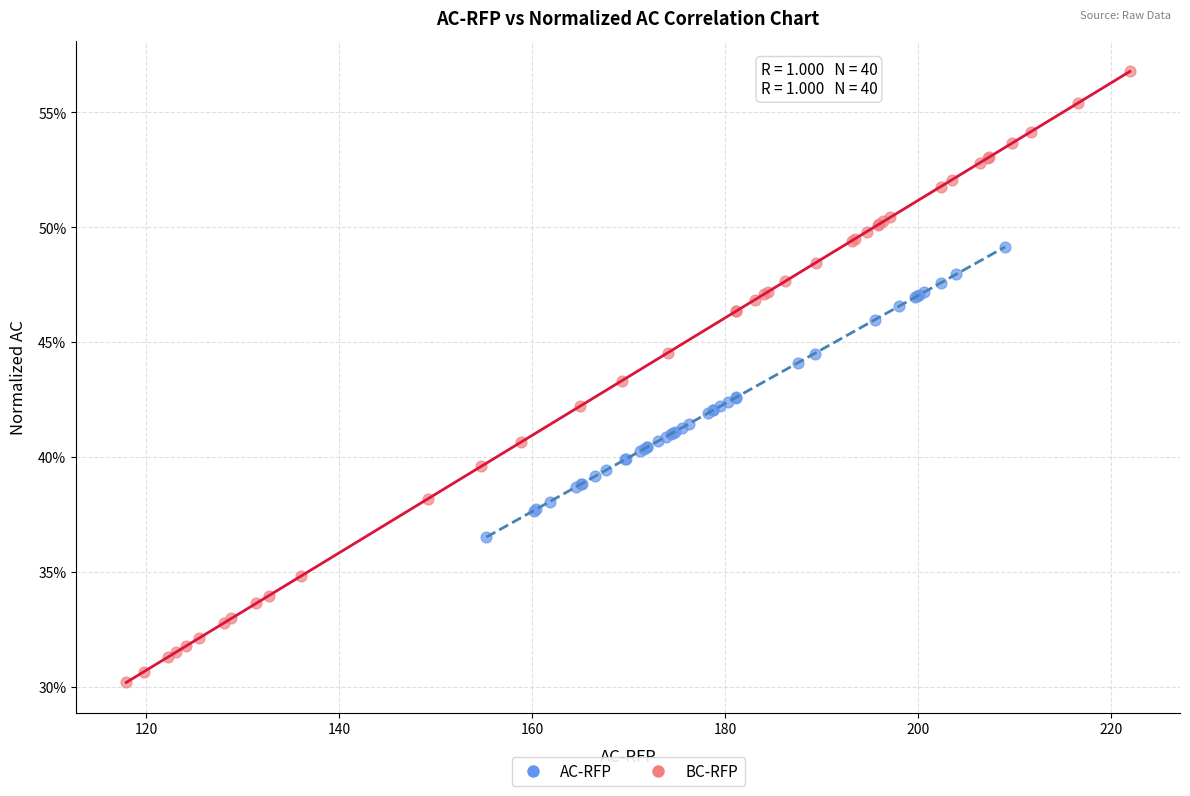

Which series contains the highest Y value?

BC-RFP